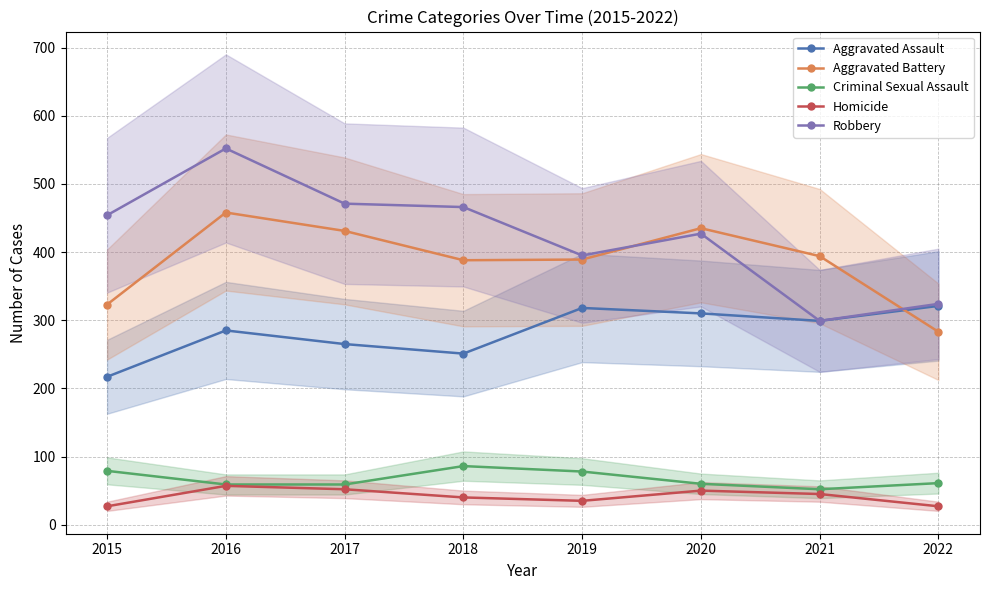

Between 2016 and 2022, which series saw the biggest shift?

Robbery